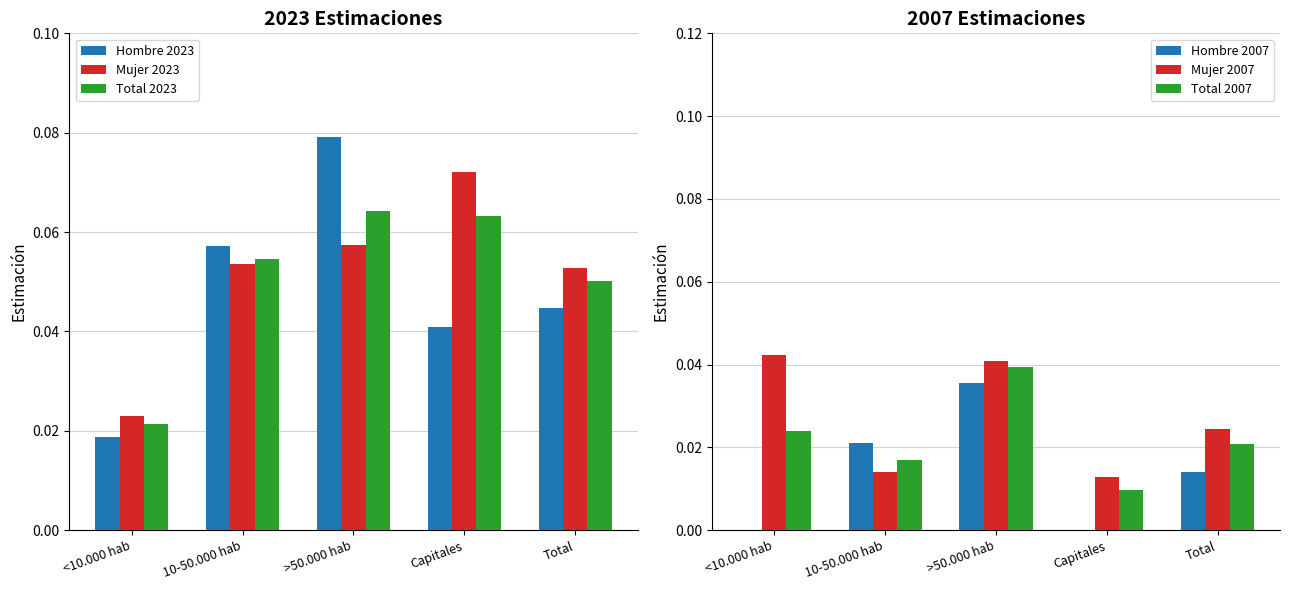

Does the chart contain stacked bars?

No